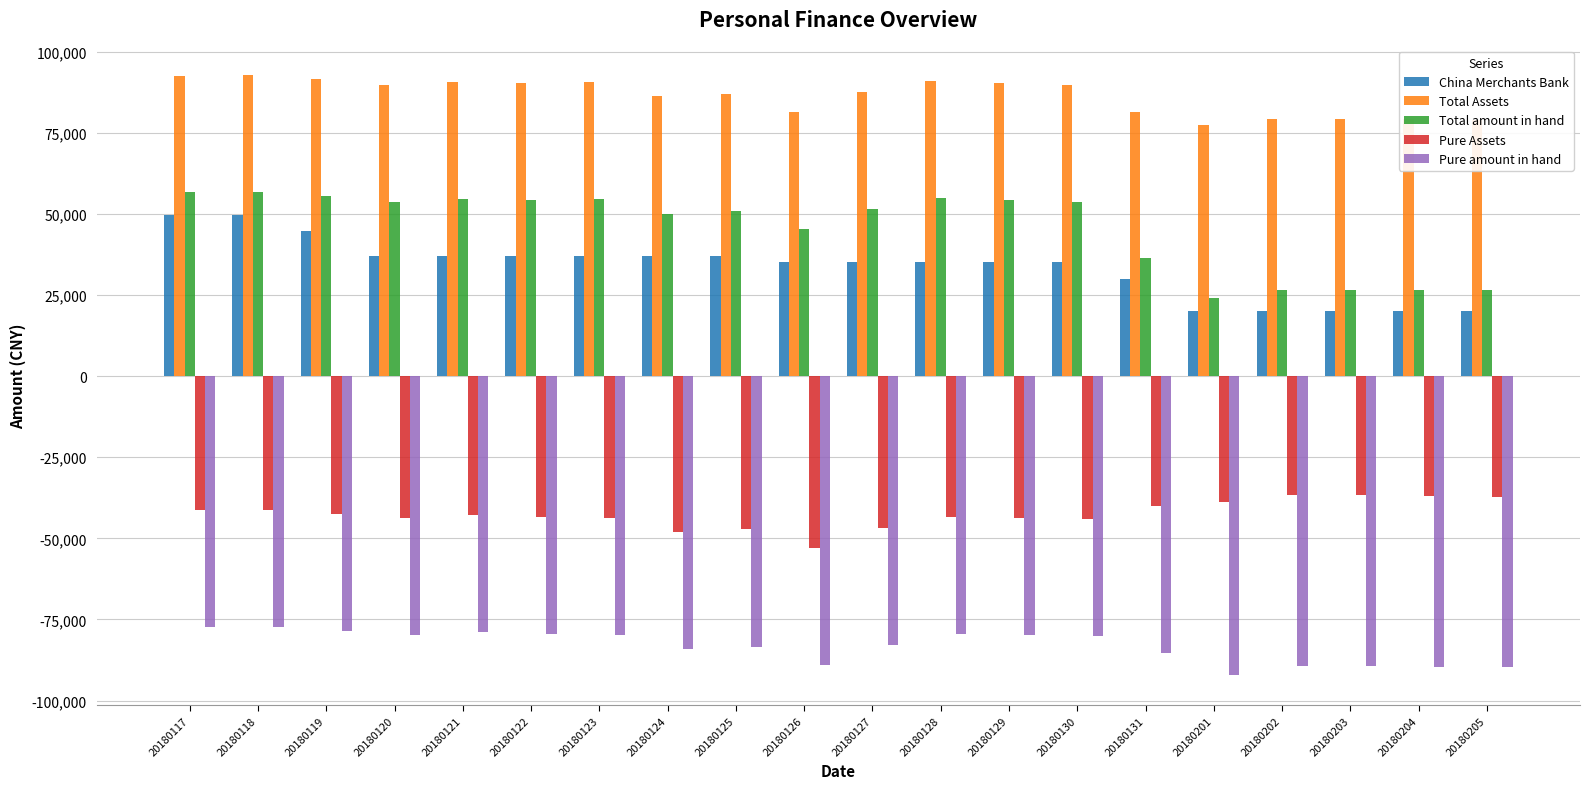

Where does the Pure Assets series first go above -42920?

20180117